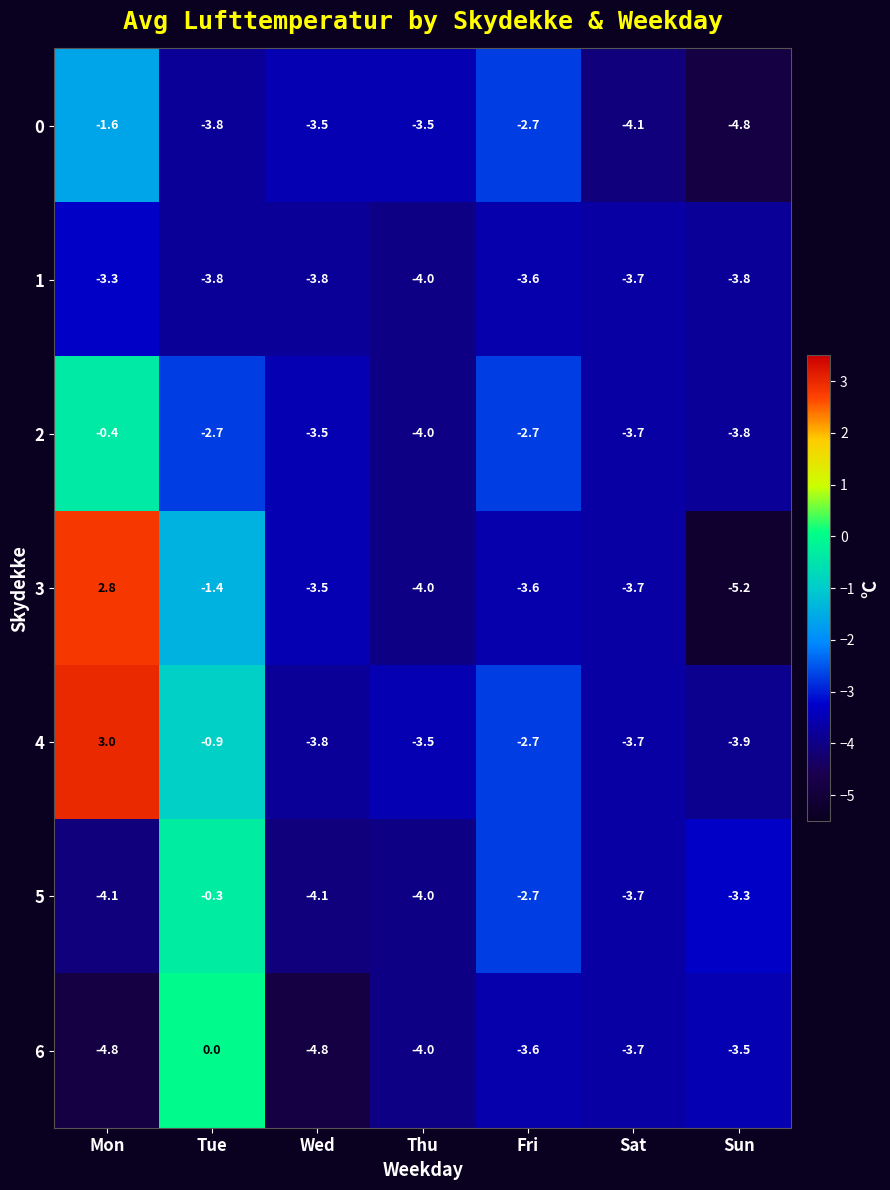

Which series has the widest spread of values?

3